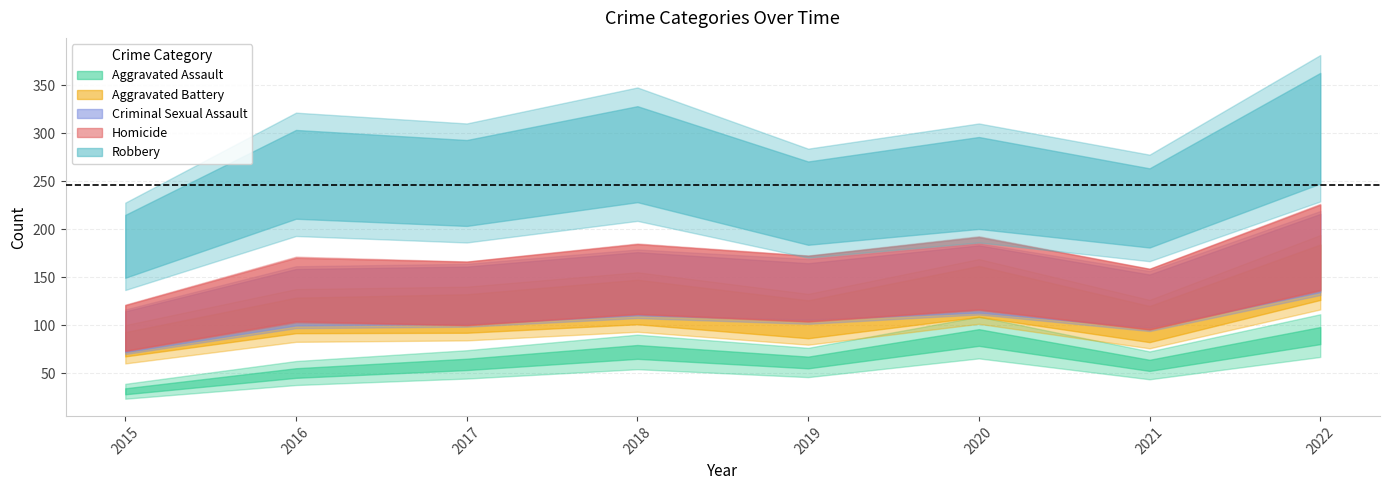

How many interior local valleys does the Aggravated Assault series have?

2